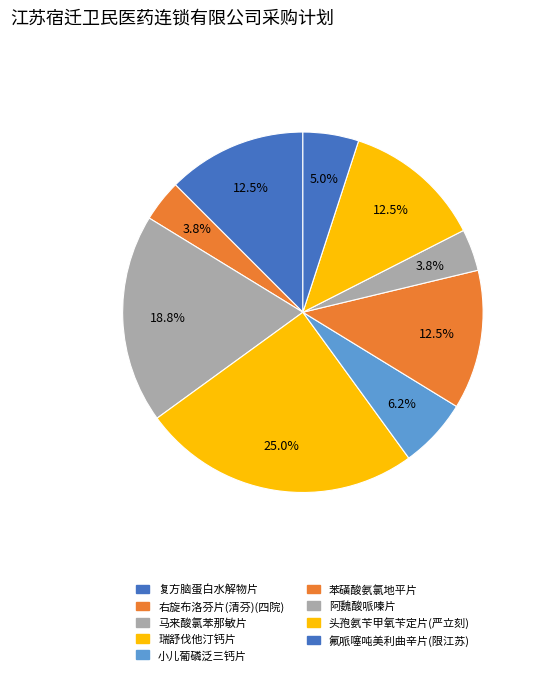

Count the number of slices in the pie.

9